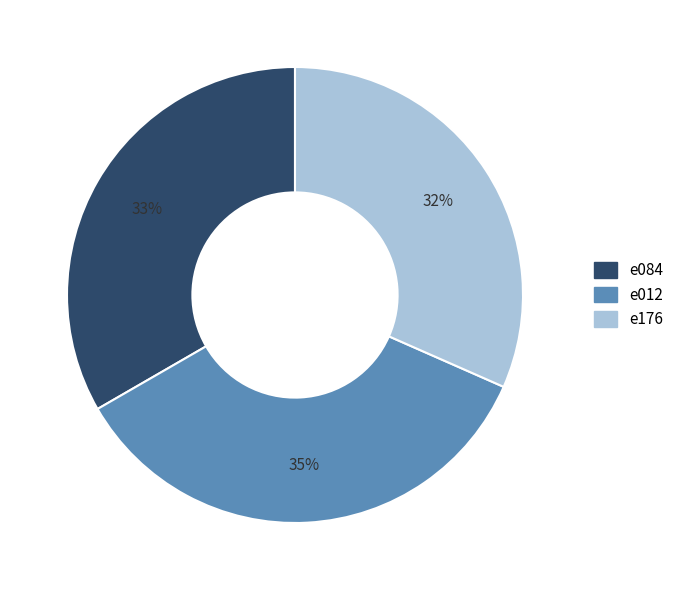

Between e176 and e012, which is larger?

e012